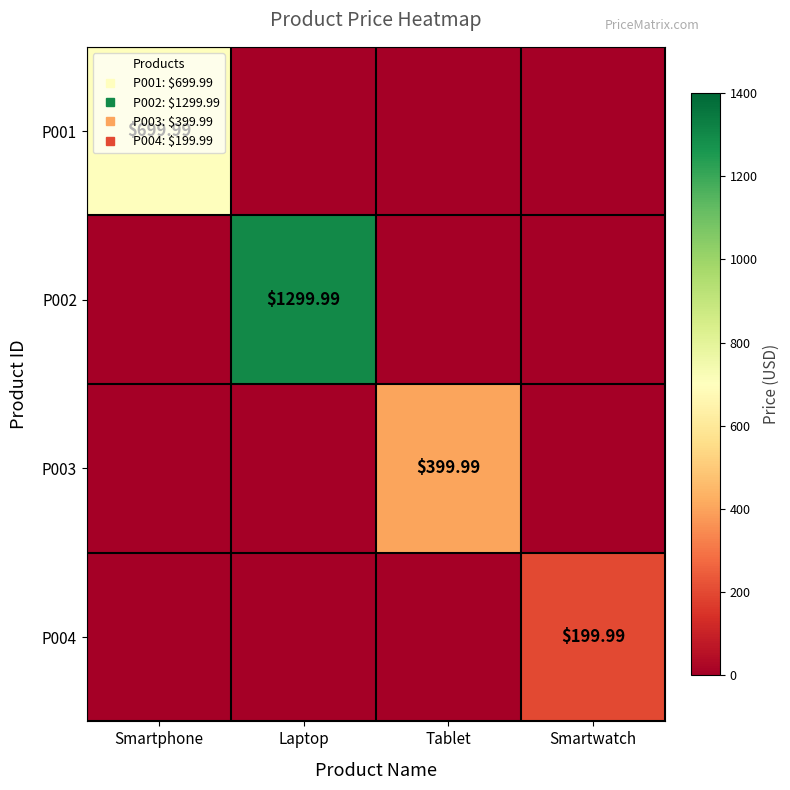

The P001 series shows 390.0 at Tablet. True or false?

False